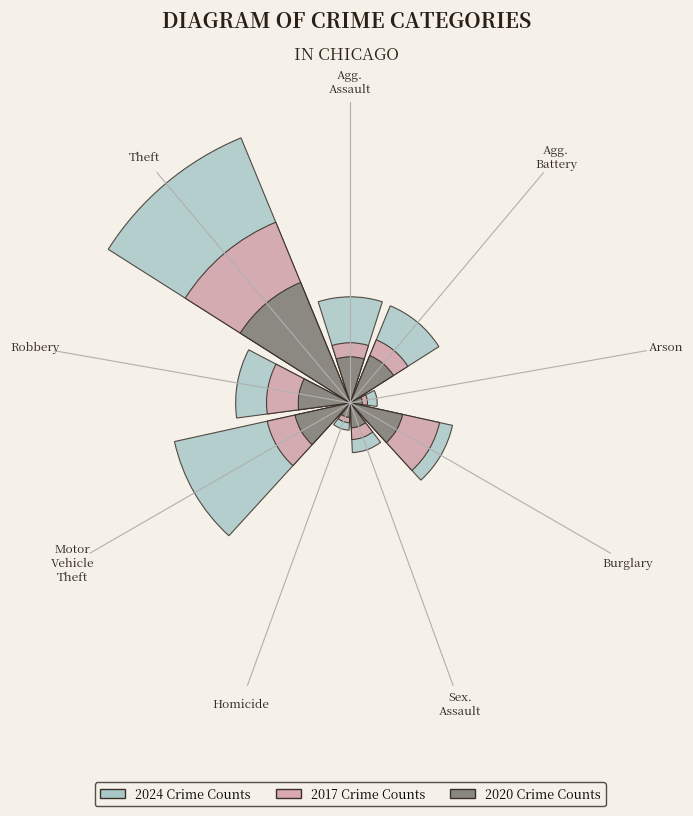

Which series has the widest spread of values?

values_2017